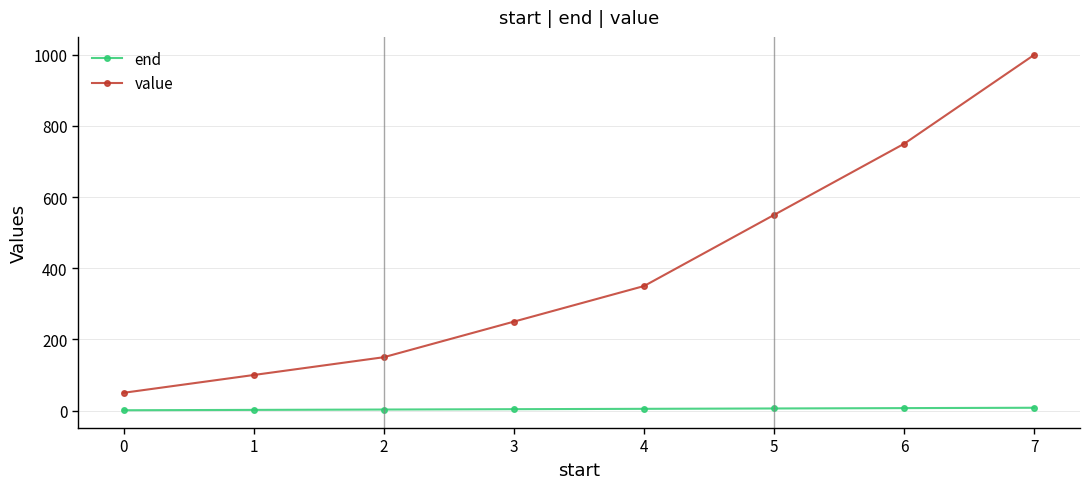

How many values in the value series are below 350?

4